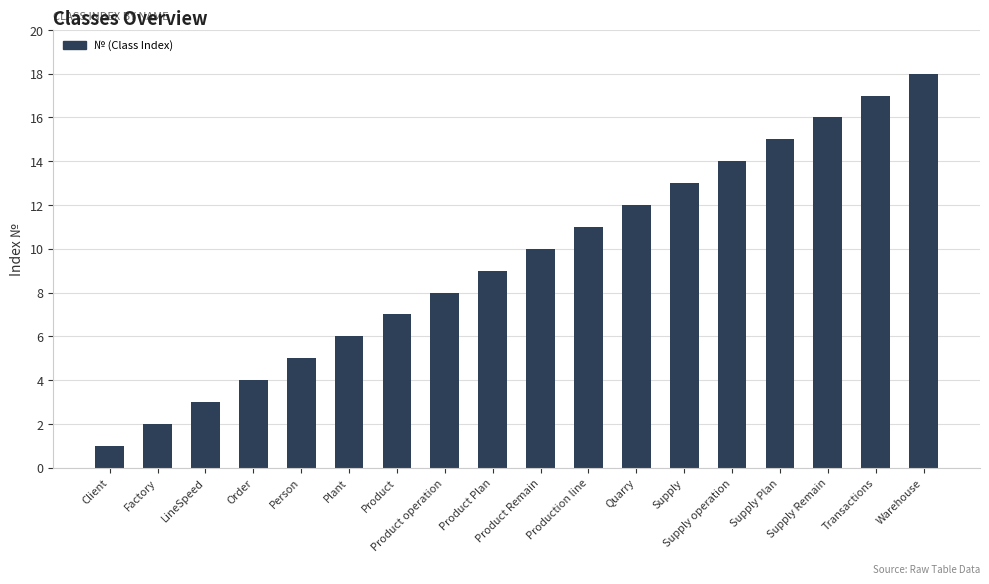

Which has a higher value, Product or Production line?

Production line